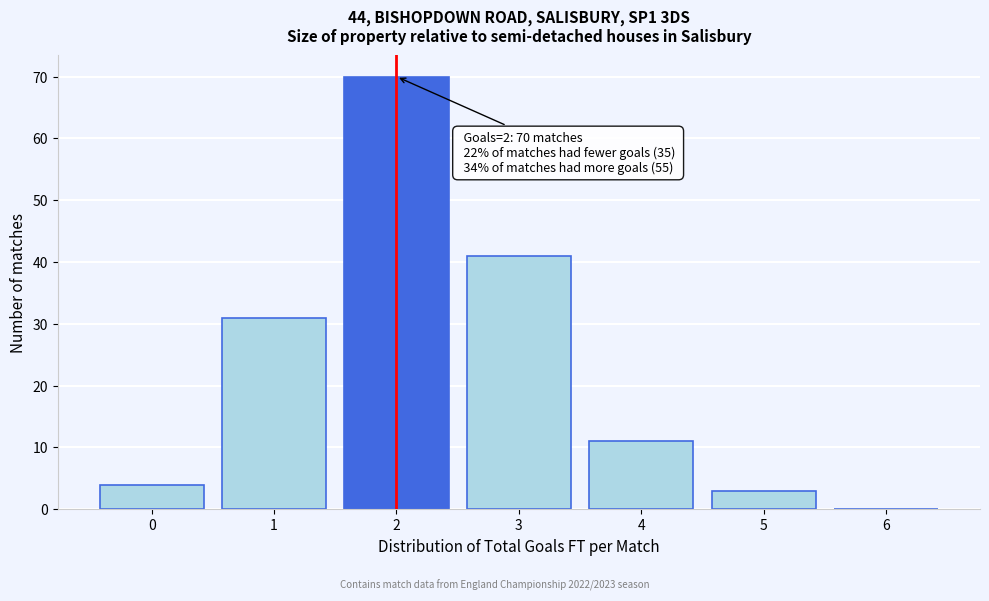

Reading left to right, extract all data points from this chart.

0=4	1=31	2=70	3=41	4=11	5=3	6=0